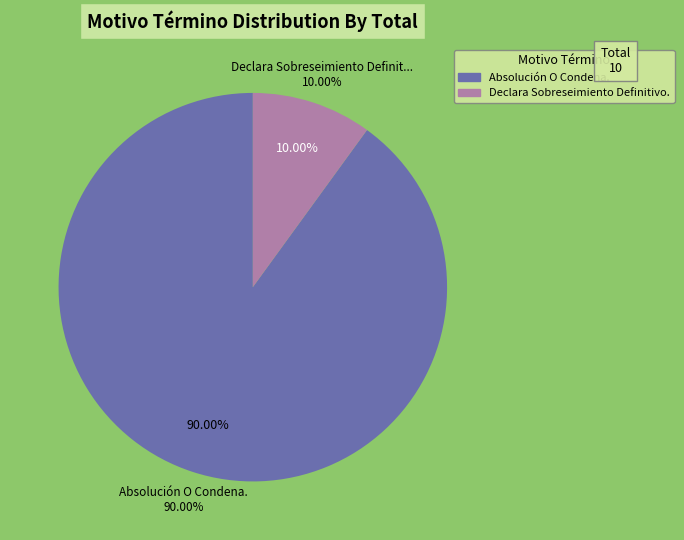

What percentage is the Declara Sobreseimiento Definitivo. slice, to the nearest percent?

10%